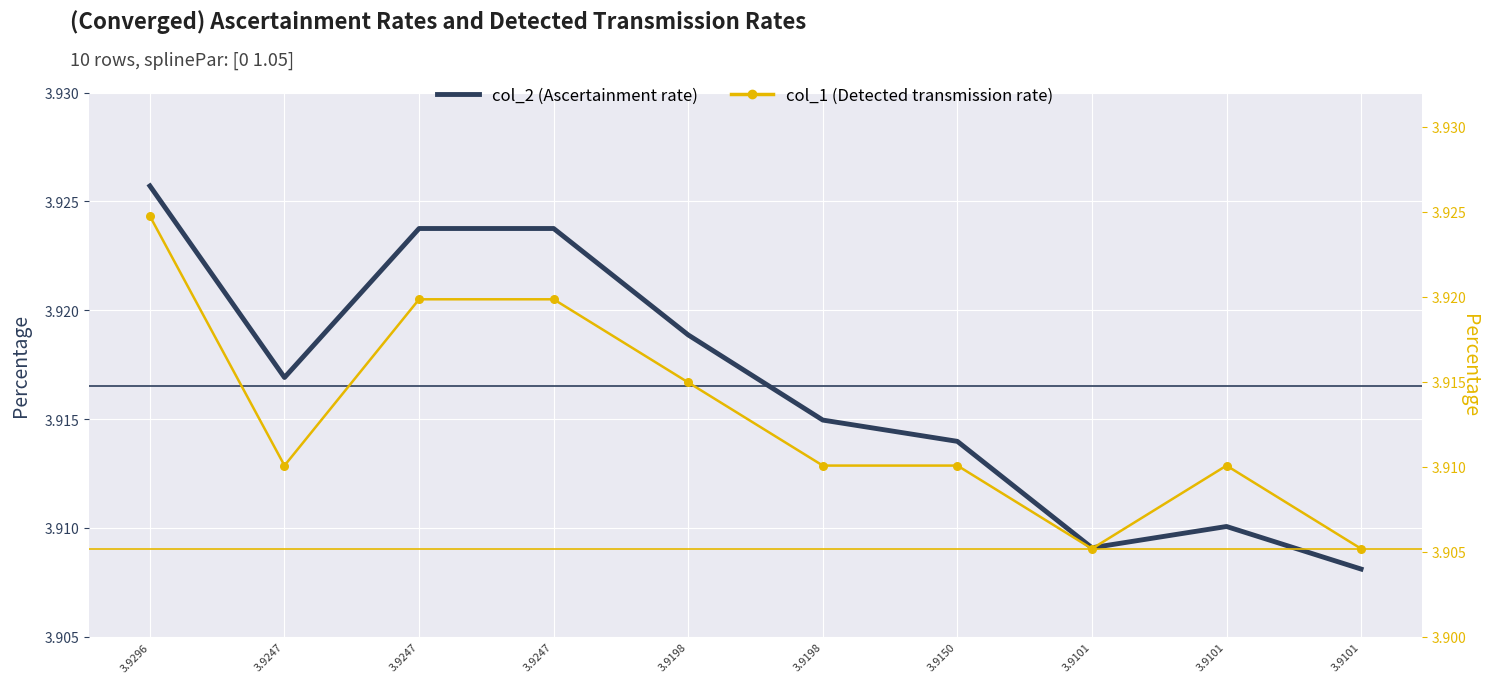

At how many categories does at least one series exceed 3?

10